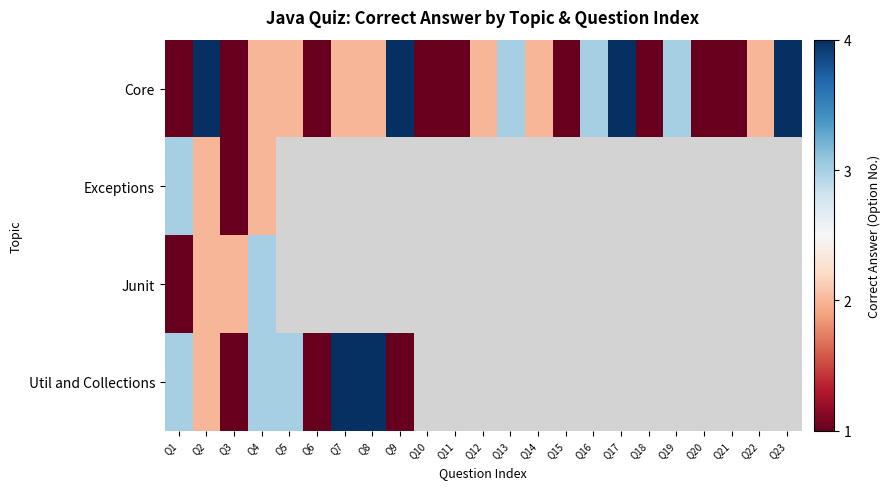

Which label corresponds to the smallest value in the chart?

Q1